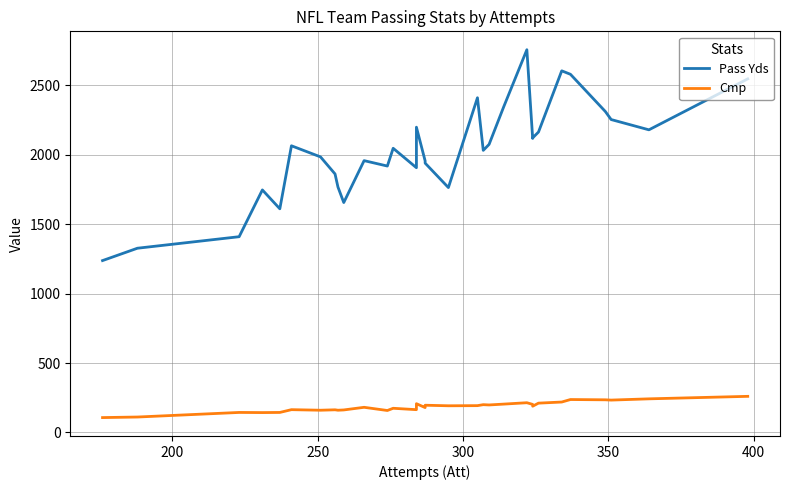

In Pass Yds, how many points are higher than both neighbors (excluding endpoints)?

8